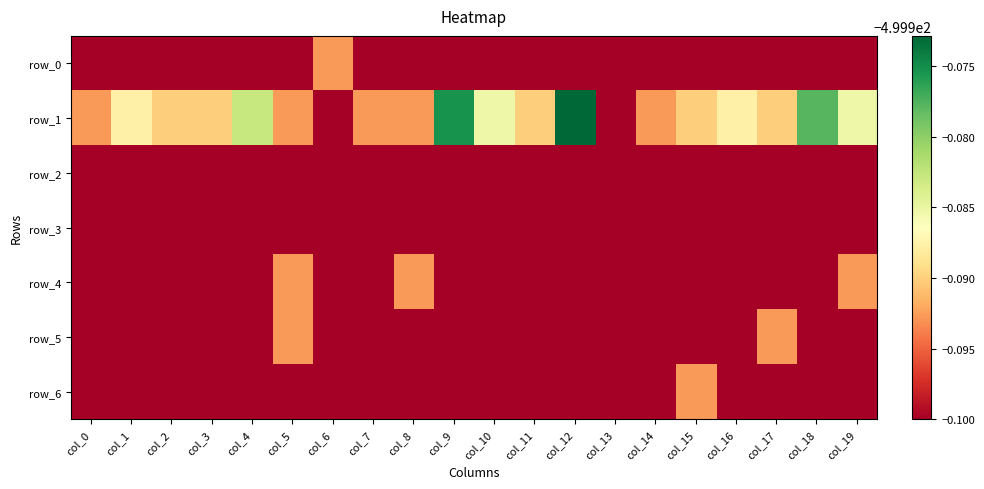

Is it true that row_0 equals -301.1 at col_19?

False